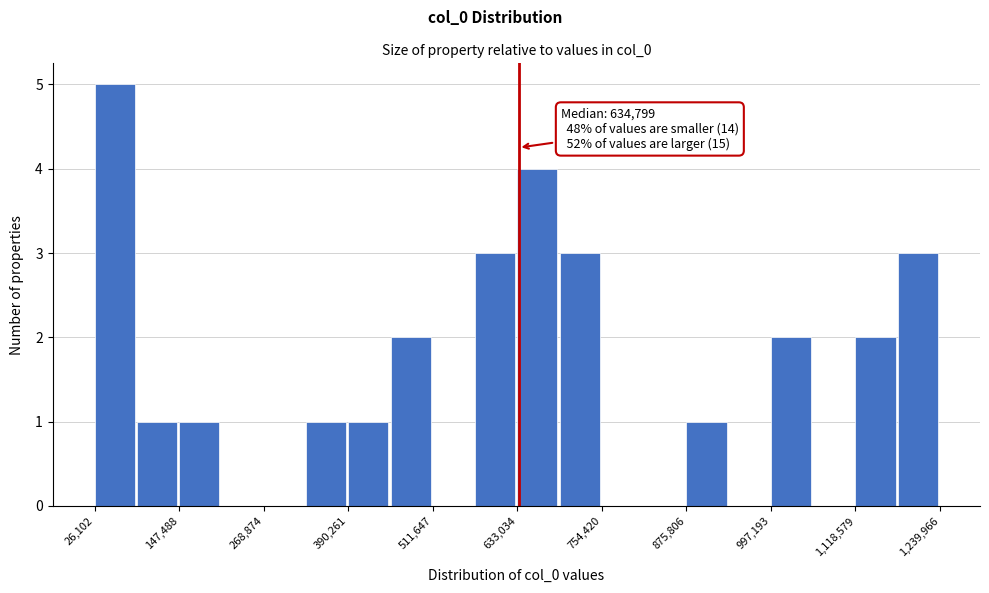

Read against the x-axis, roughly where is the centre of the tallest bar?

60000